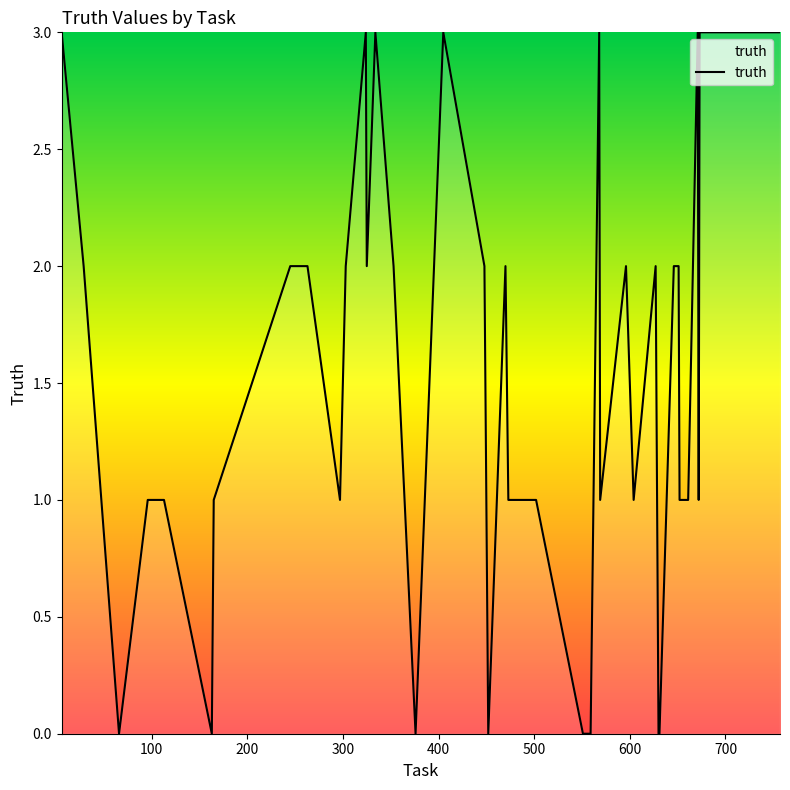

What is the difference between the maximum and minimum values?

3